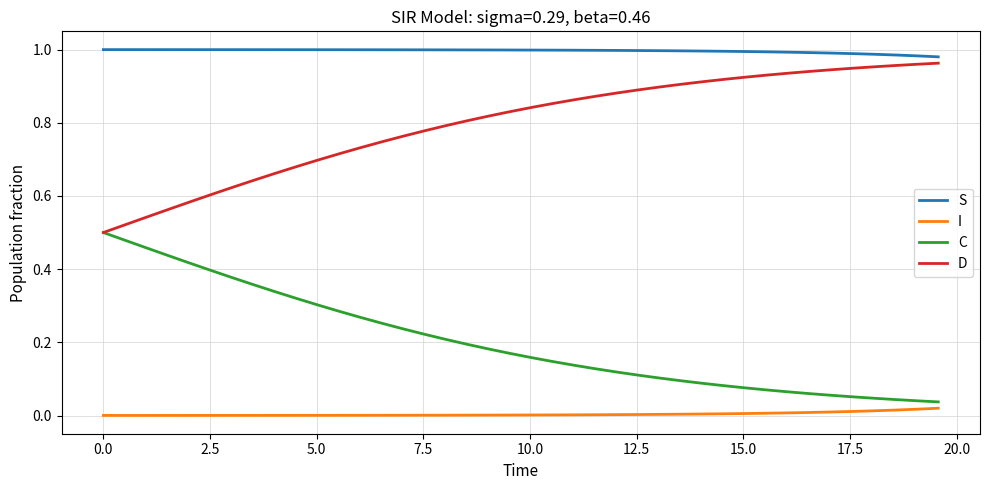

True or false: I and D intersect in this chart.

False